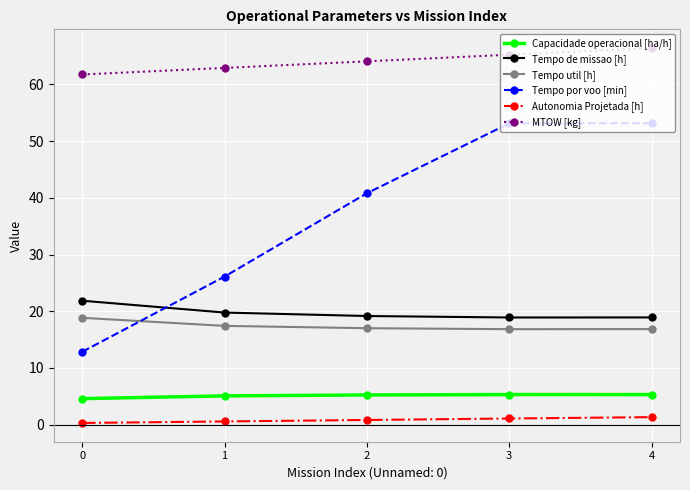

Where do Tempo de missao [h] and Tempo por voo [min] first cross each other?

0 and 1